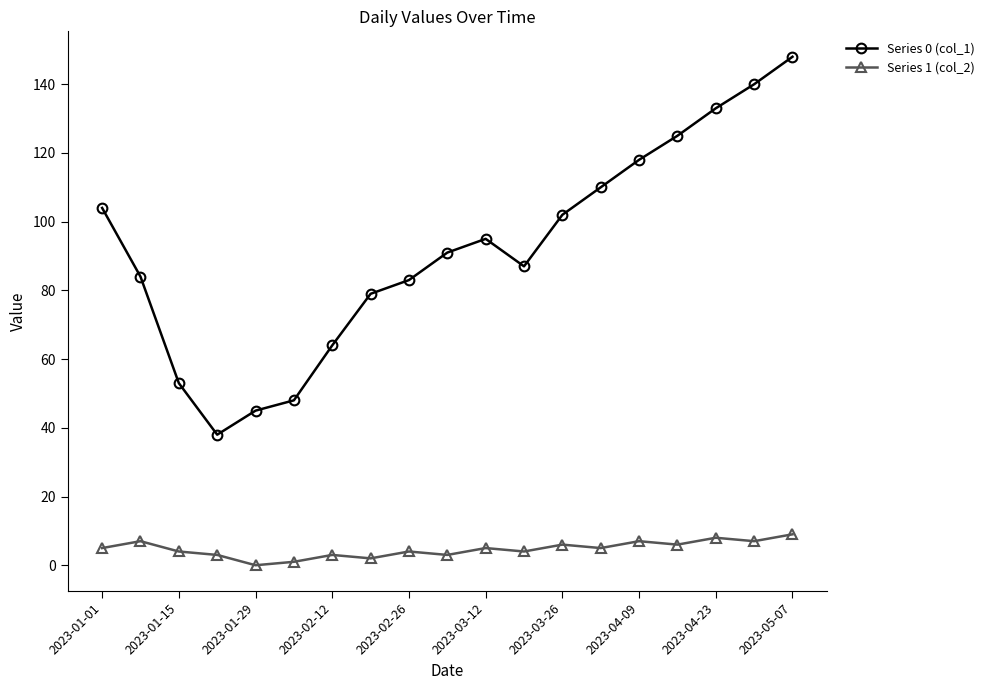

How many lines are shown in the chart?

2